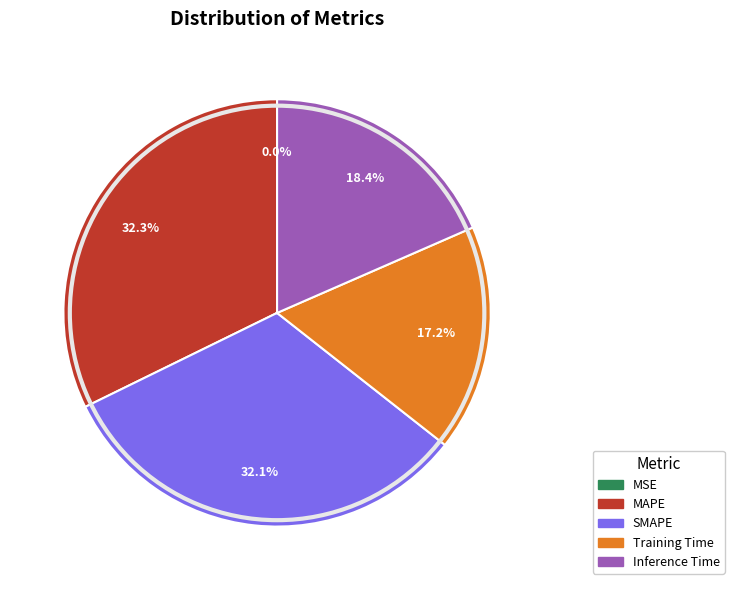

Which has a higher value, Inference Time or MAPE?

MAPE